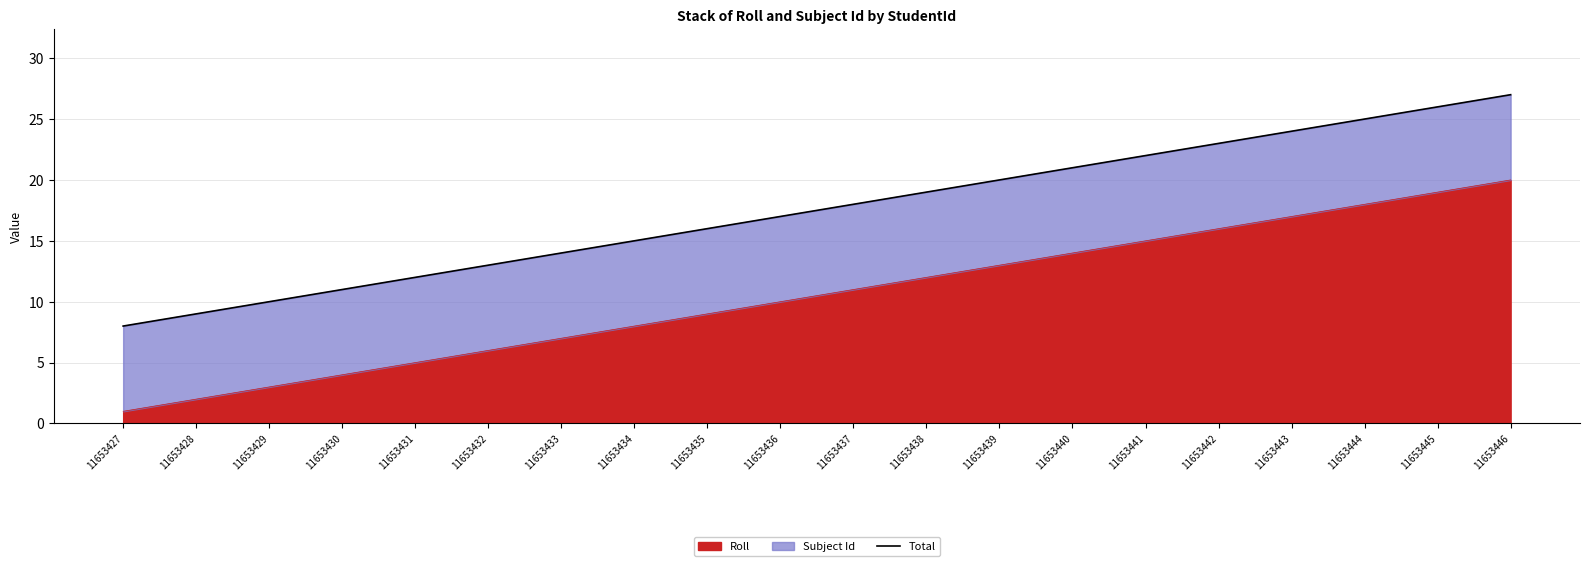

Approximately how many times larger is the value at 11653439 compared to 11653431?

1.7